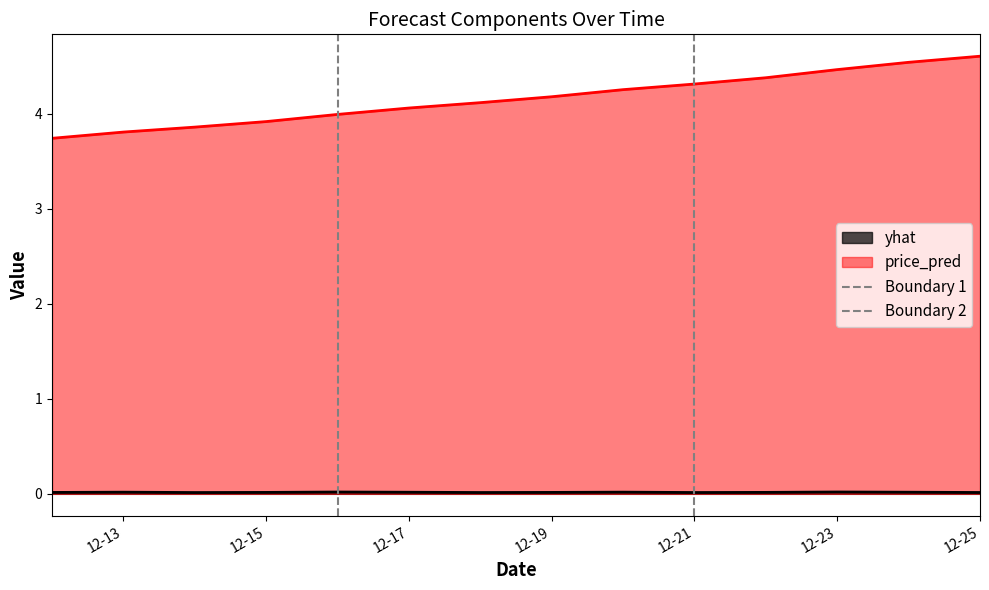

How many values in the Boundary 2 series are below 1?

1